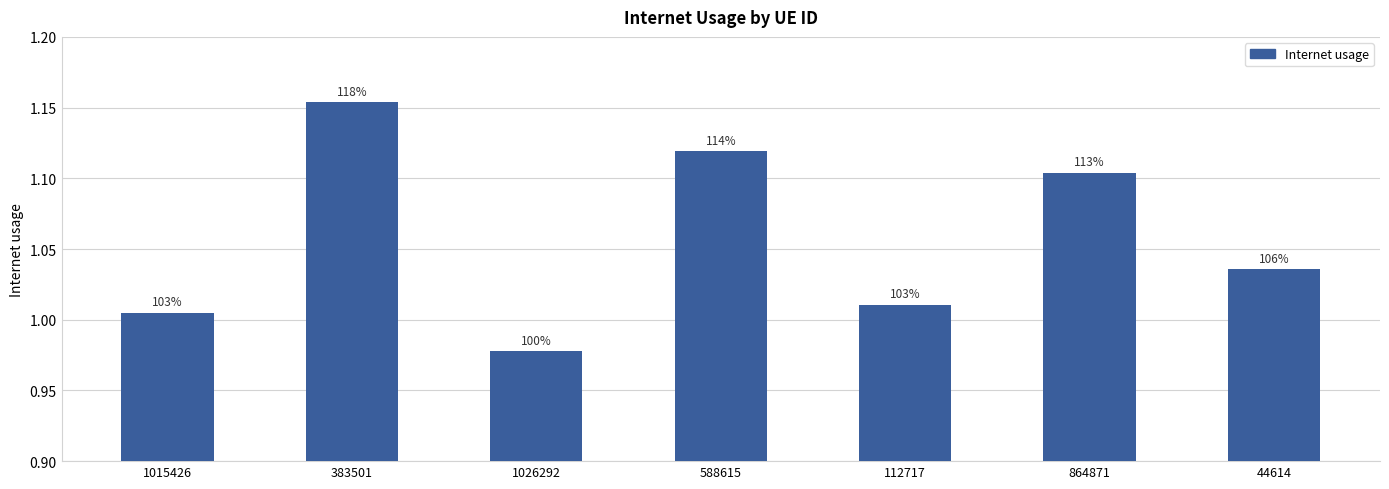

What position from the right is 1026292?

5